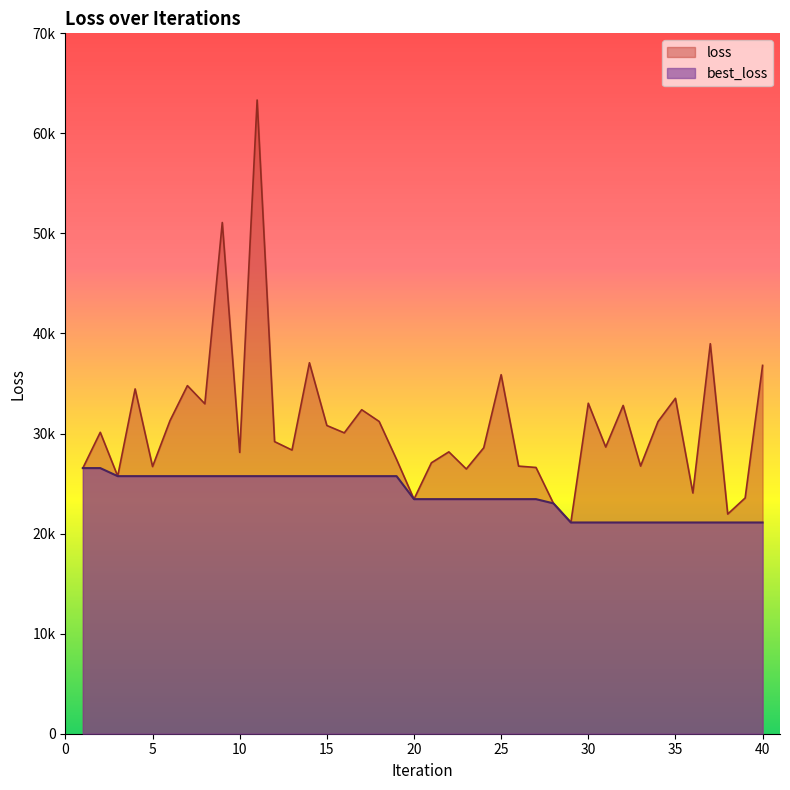

Reading left to right, what are all the values shown in this chart?

loss: 1=26548.2	2=30125.1	3=25744.1	4=34461.8	5=26701.0	6=31287.9	7=34790.4	8=32974.6	9=51094.1	10=28118.9	11=63336.4	12=29194.8	13=28351.6	14=37077.5	15=30805.8	16=30071.1	17=32382.7	18=31210.2	19=27414.5	20=23445.6	21=27080.2	22=28171.0	23=26459.2	24=28576.6	25=35882.9	26=26746.4	27=26611.0	28=23023.3	29=21112.5	30=33030.9	31=28653.4	32=32810.0	33=26750.8	34=31195.5	35=33525.8	36=24060.7	37=38980.4	38=21954.5	39=23563.5	40=36813.2
best_loss: 1=26548.2	2=26548.2	3=25744.1	4=25744.1	5=25744.1	6=25744.1	7=25744.1	8=25744.1	9=25744.1	10=25744.1	11=25744.1	12=25744.1	13=25744.1	14=25744.1	15=25744.1	16=25744.1	17=25744.1	18=25744.1	19=25744.1	20=23445.6	21=23445.6	22=23445.6	23=23445.6	24=23445.6	25=23445.6	26=23445.6	27=23445.6	28=23023.3	29=21112.5	30=21112.5	31=21112.5	32=21112.5	33=21112.5	34=21112.5	35=21112.5	36=21112.5	37=21112.5	38=21112.5	39=21112.5	40=21112.5